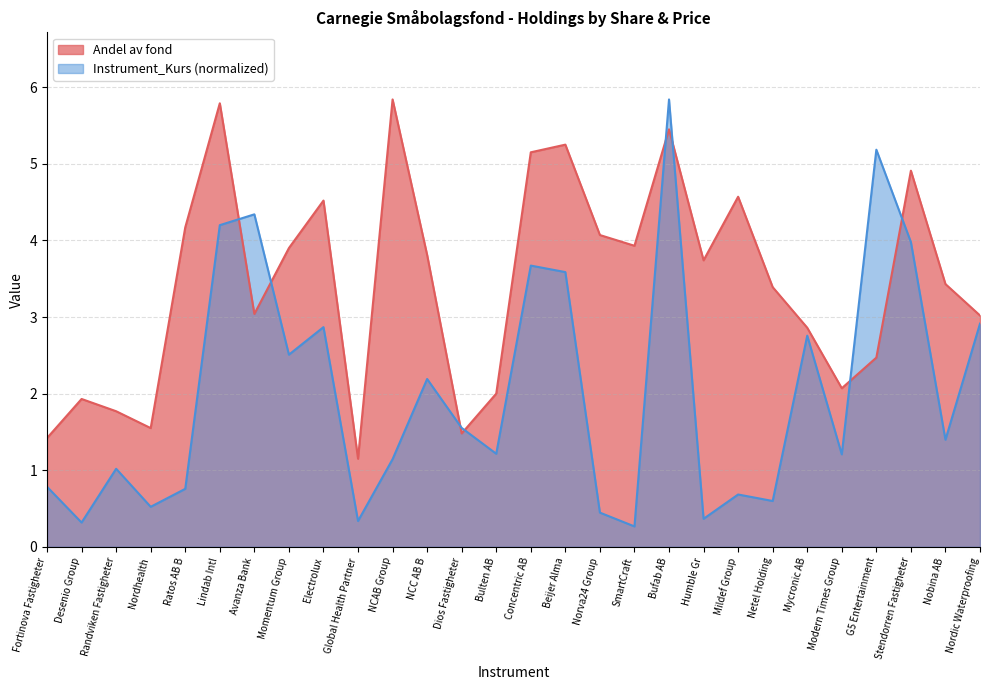

True or false: Andel av fond and Instrument_Kurs cross at least once.

True